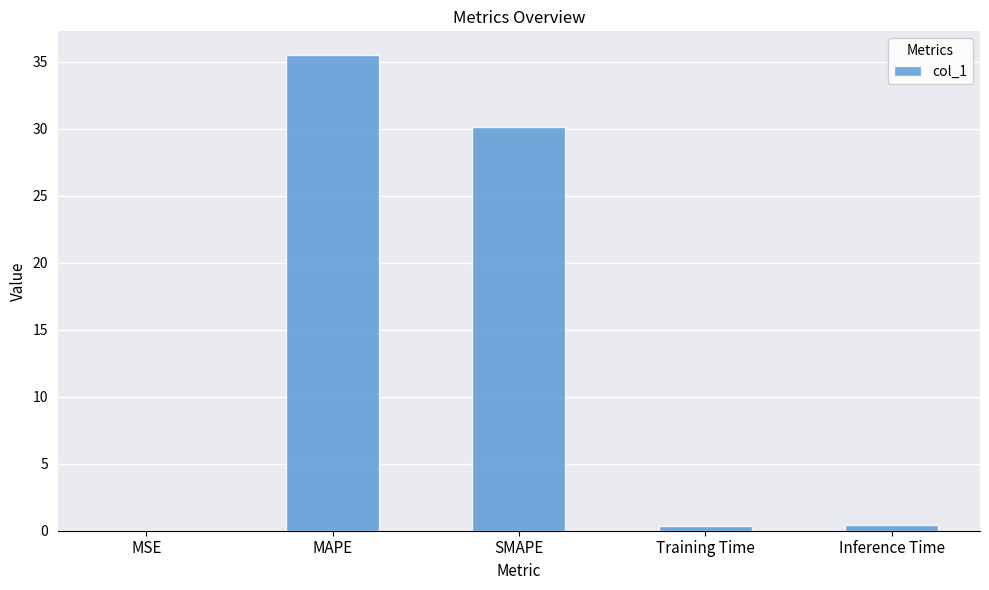

Which has a higher value, MSE or MAPE?

MAPE